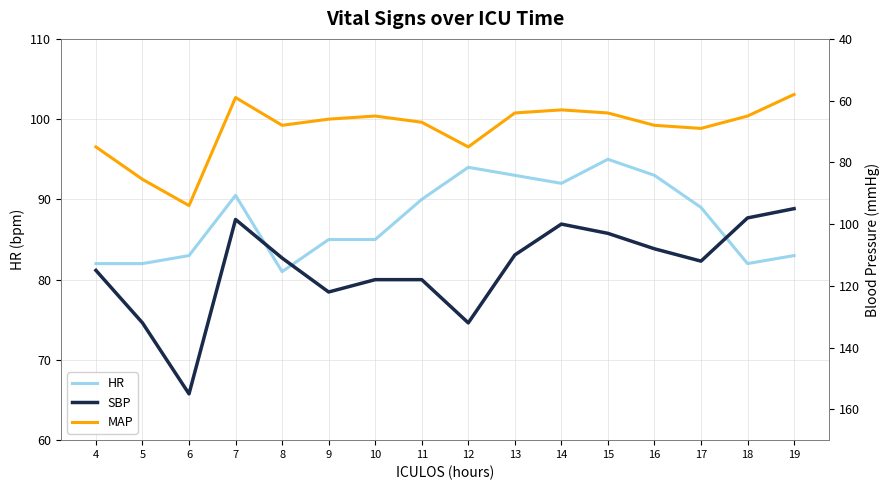

Reading right to left, list all the values displayed in this chart.

HR: 19=83.0	18=82.0	17=89.0	16=93.0	15=95.0	14=92.0	13=93.0	12=94.0	11=90.0	10=85.0	9=85.0	8=81.0	7=90.5	6=83.0	5=82.0	4=82.0
SBP: 19=95.0	18=98.0	17=112.0	16=108.0	15=103.0	14=100.0	13=110.0	12=132.0	11=118.0	10=118.0	9=122.0	8=111.0	7=98.5	6=155.0	5=132.0	4=115.0
MAP: 19=58.0	18=65.0	17=69.0	16=68.0	15=64.0	14=63.0	13=64.0	12=75.0	11=67.0	10=65.0	9=66.0	8=68.0	7=59.0	6=94.0	5=85.5	4=75.0